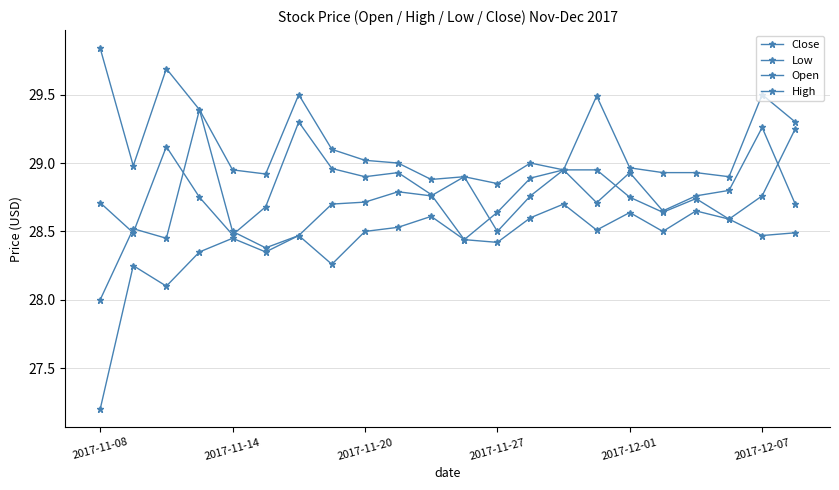

What is the value of the High point at the 7th from the left?

29.5